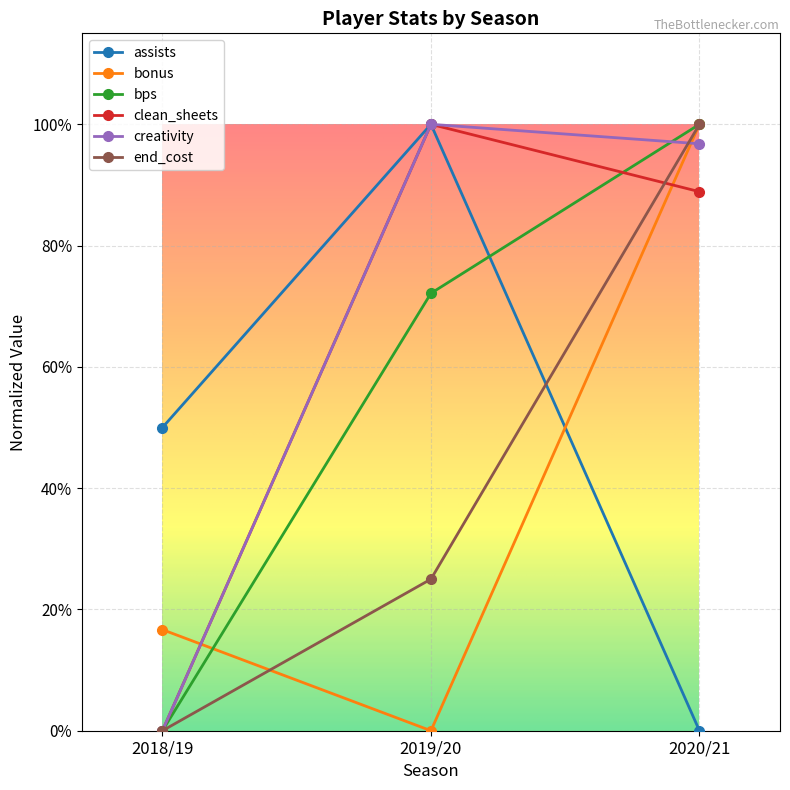

Is this an area chart (filled region under the line)?

No